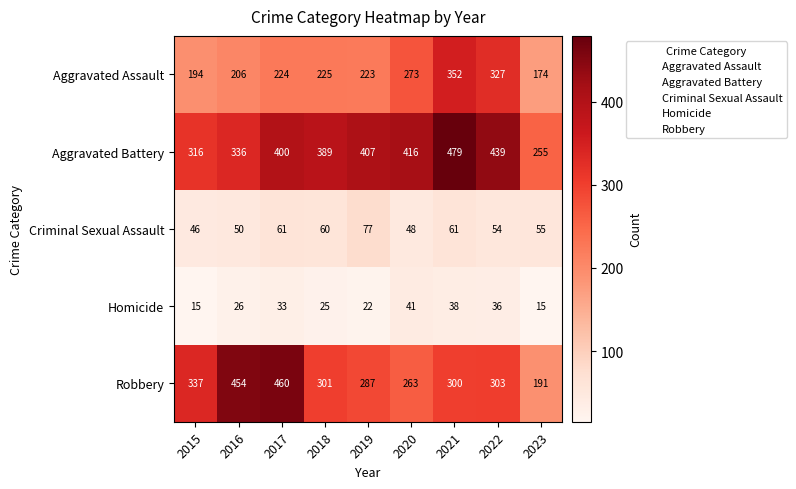

At how many categories does at least one series exceed 420?

4